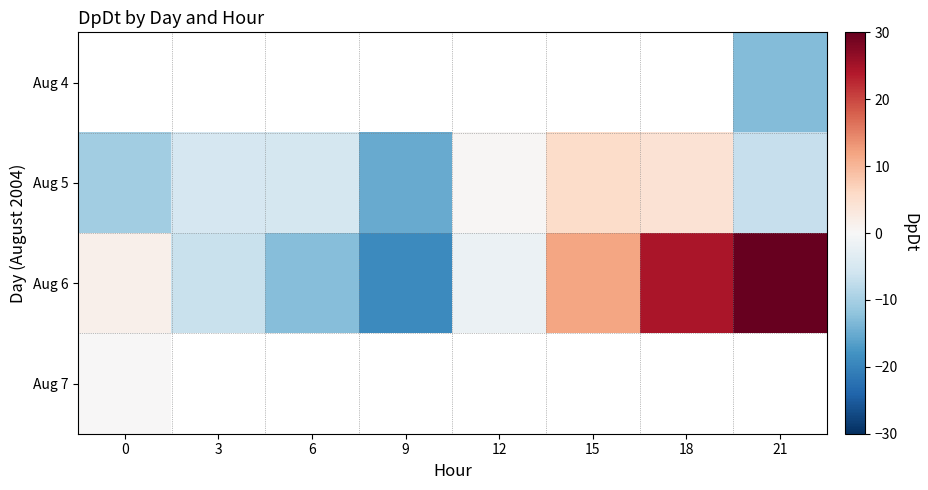

Where is Aug 5 nearest to the value -4?

3